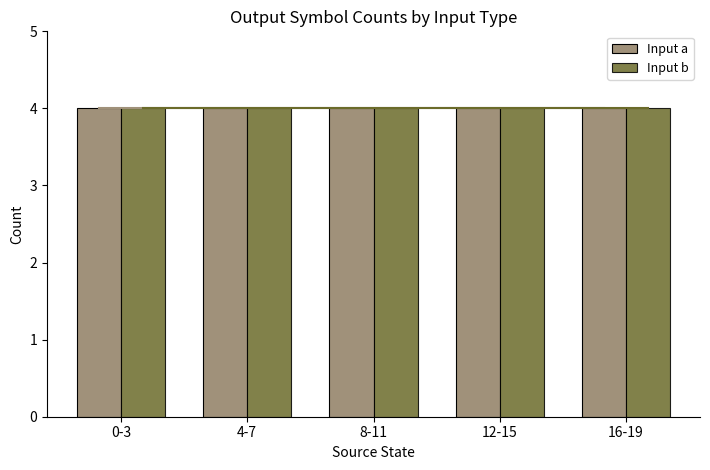

The value at 38 is 0. True or false?

False